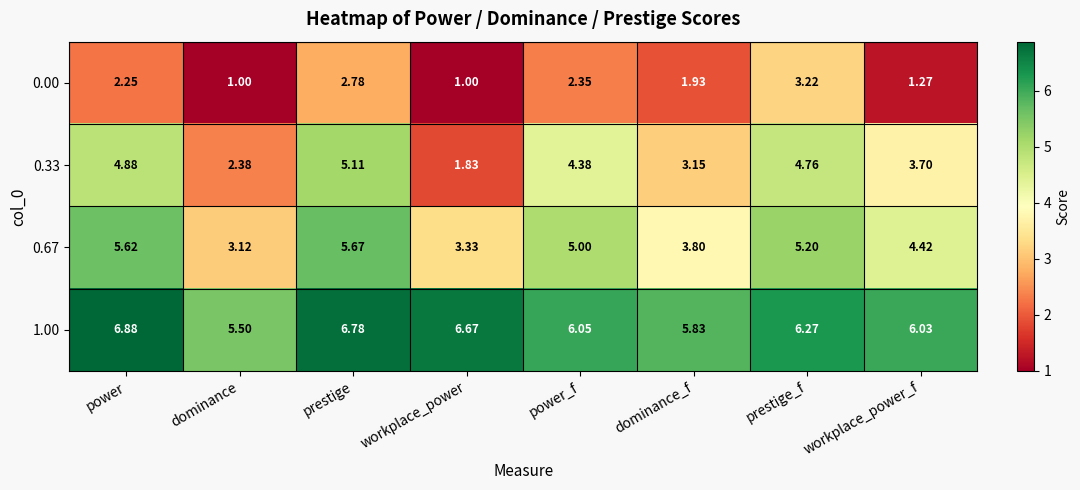

At which category is the sum across all series the highest?

prestige